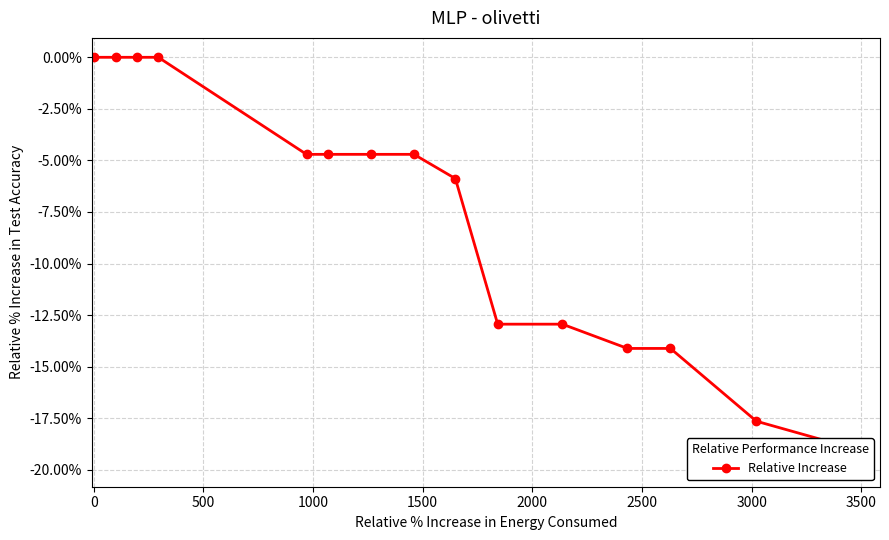

What is the difference between the maximum and minimum values?

18.8